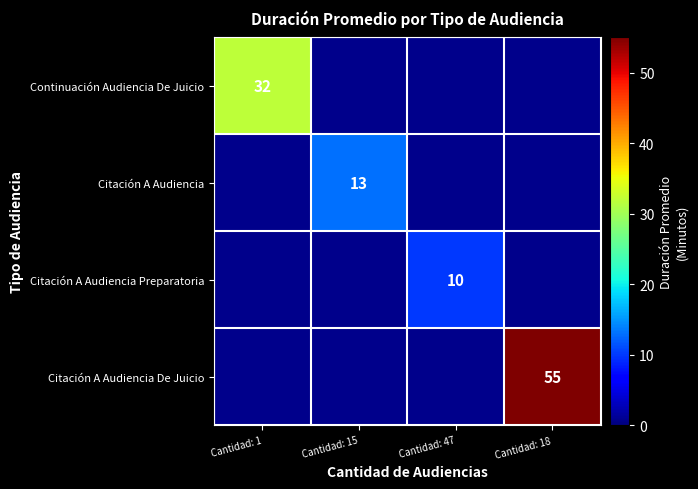

Is it true that Continuación Audiencia De Juicio equals 19 at Cantidad: 1?

False